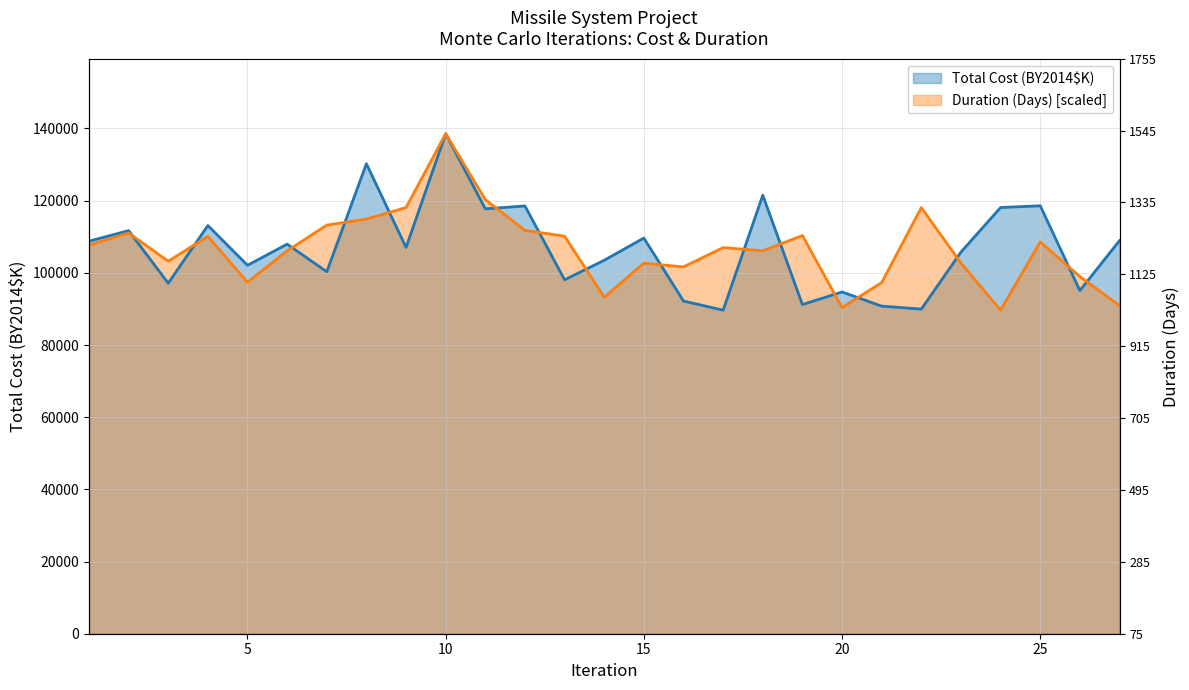

Rank the series at 8 from lowest to highest value.

Duration (Days), Total Cost (BY2014$K)